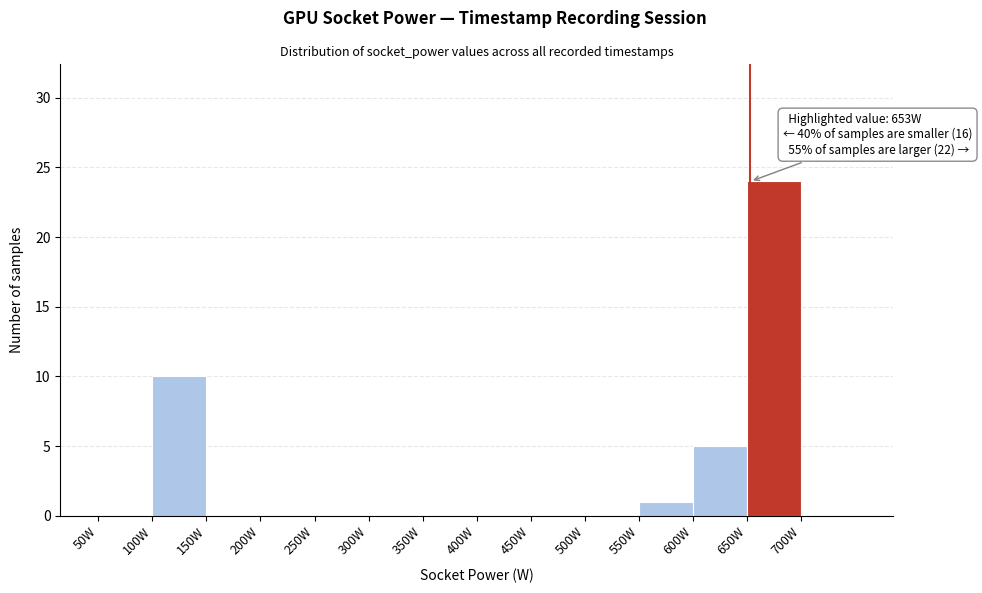

Which range on the x-axis has the tallest bar?

650 to 700